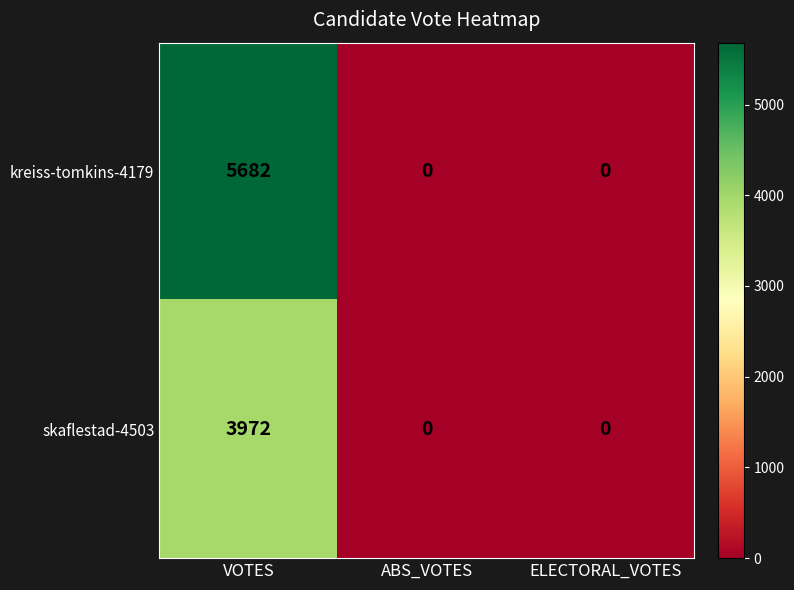

Reading left to right, transcribe all the data shown in this chart.

kreiss-tomkins-4179: 5682	0	0
skaflestad-4503: 3972	0	0